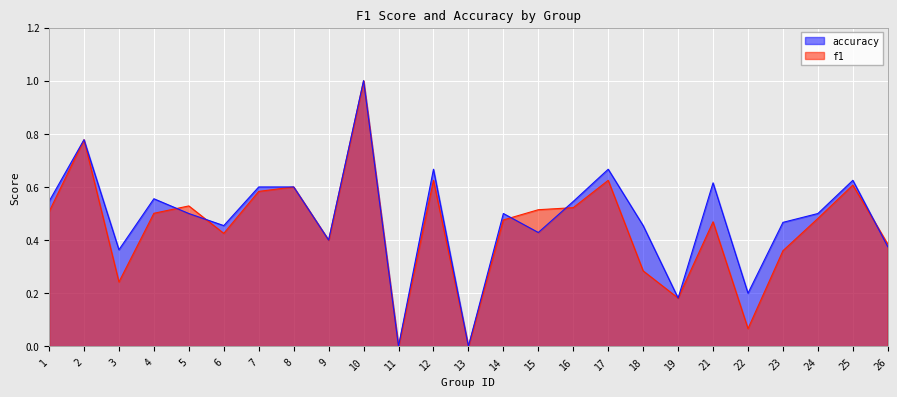

What is the difference between the highest and lowest values at 3?

0.1